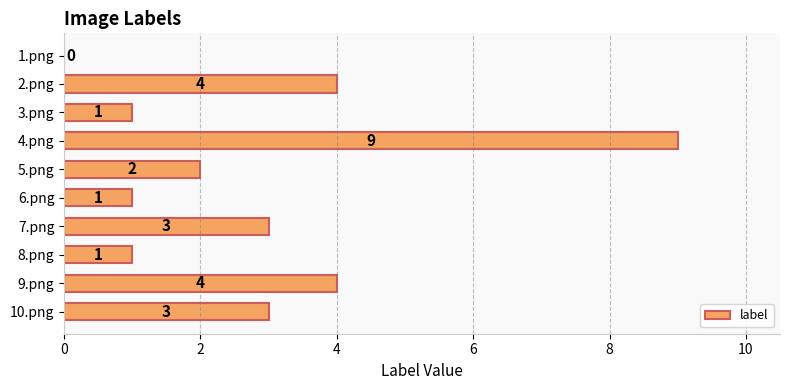

True or false: the data shows 1 at 6.png.

True